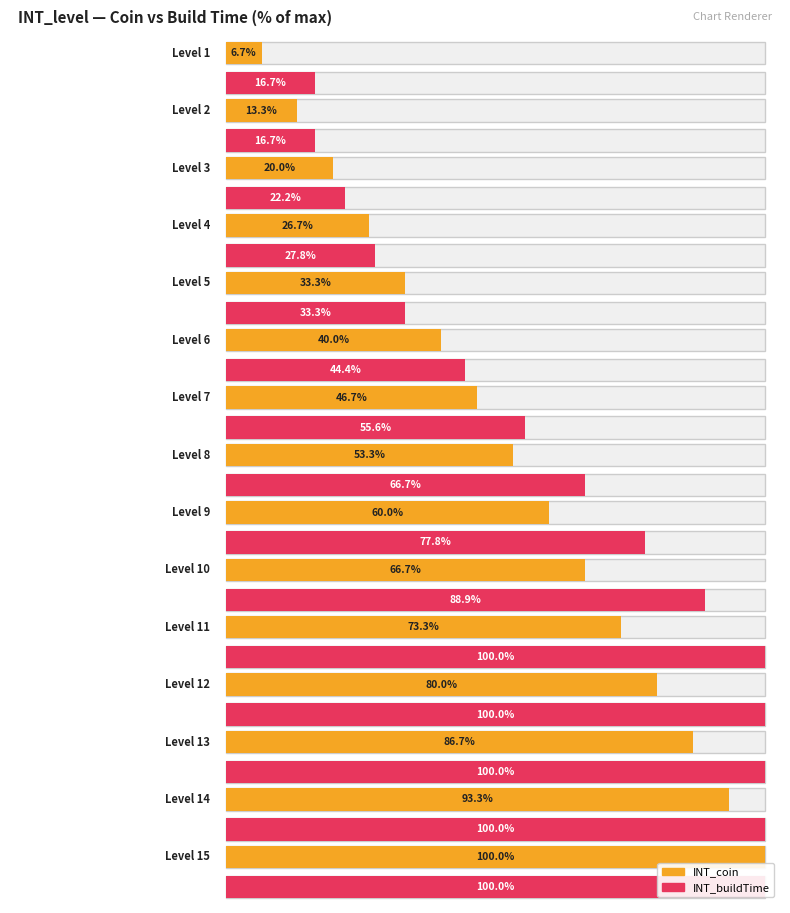

How many values in the INT_coin series are below 800?

7